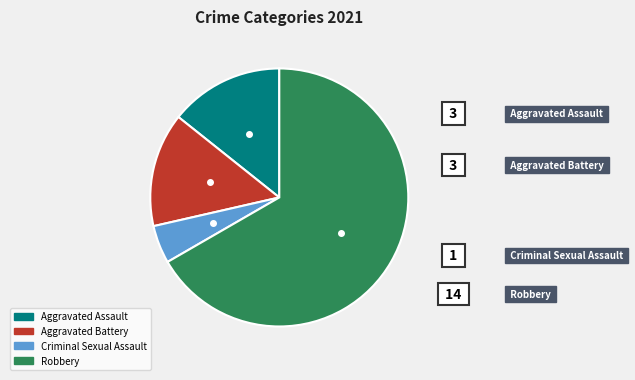

Is the sum of Aggravated Battery and Aggravated Assault greater than half?

No